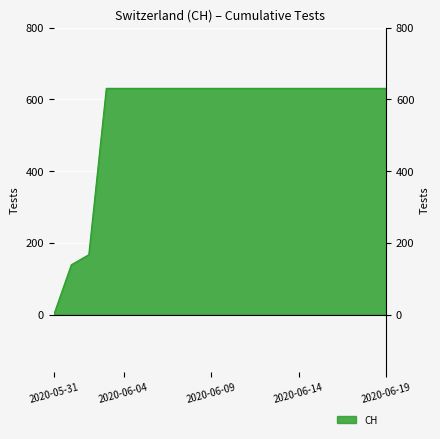

What is the difference between the maximum and minimum values?

631